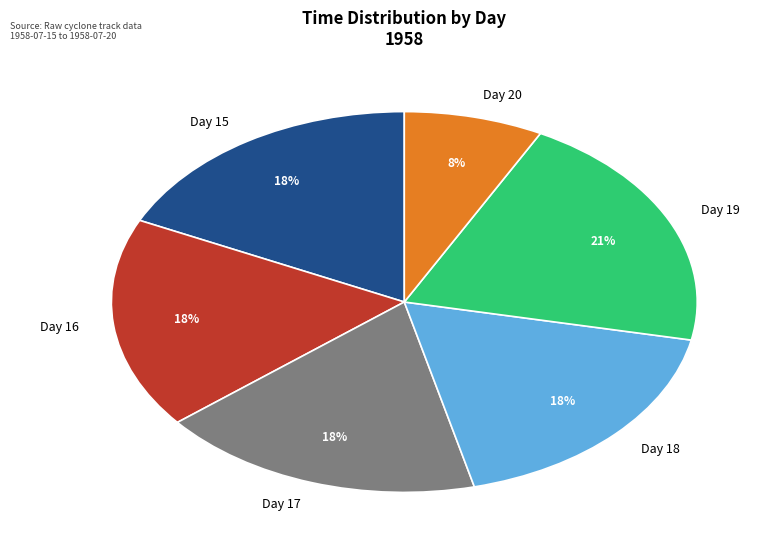

Which category has the smallest portion of the pie?

Day 20